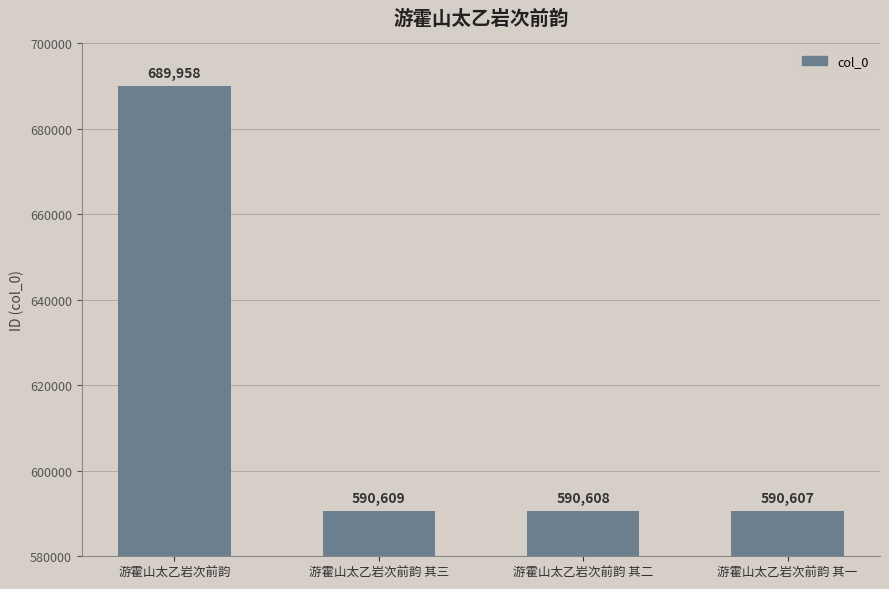

What position from the left is 游霍山太乙岩次前韵?

1